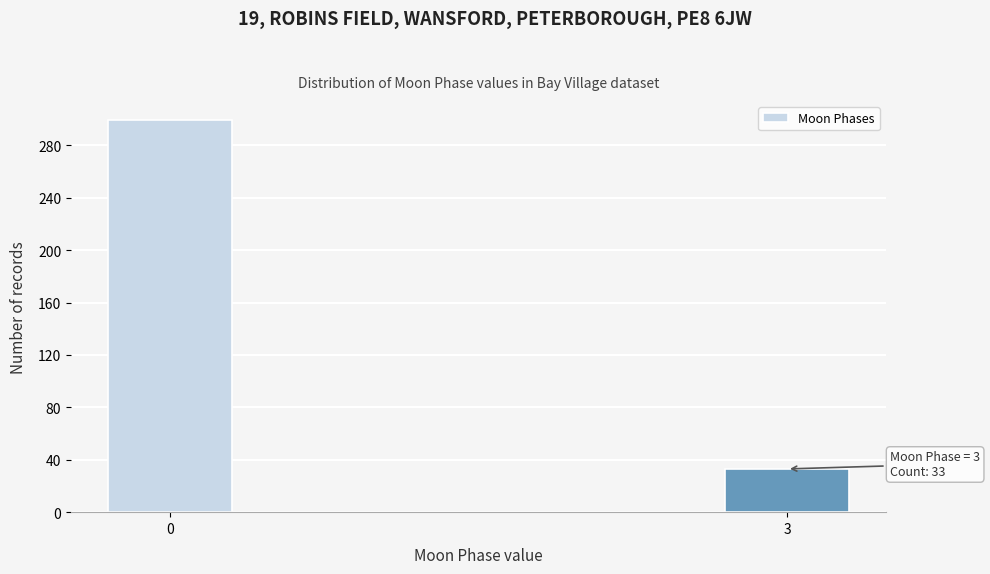

Reading left to right, extract all data points from this chart.

0=299	3=33